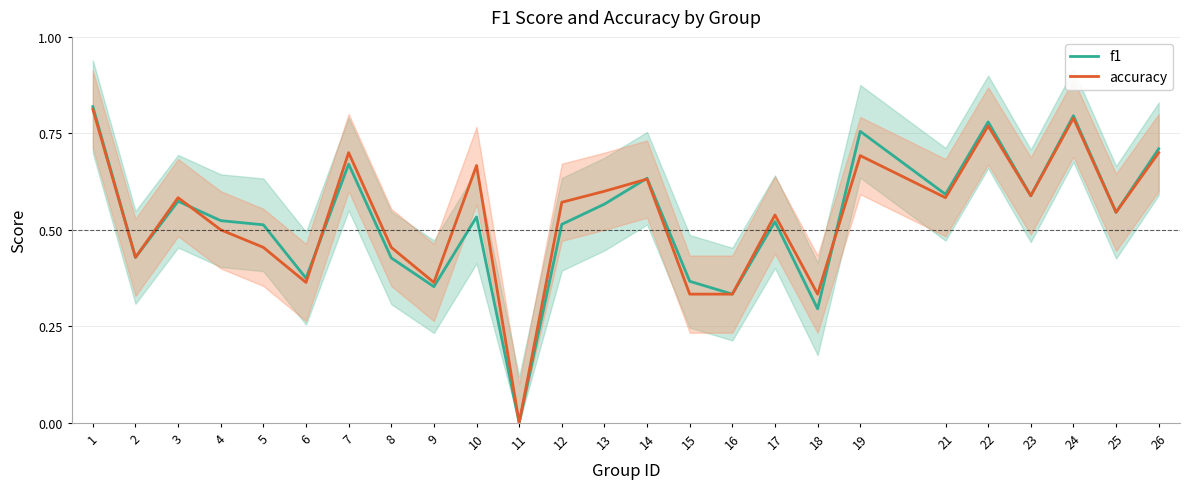

Where is the first local maximum for f1?

3